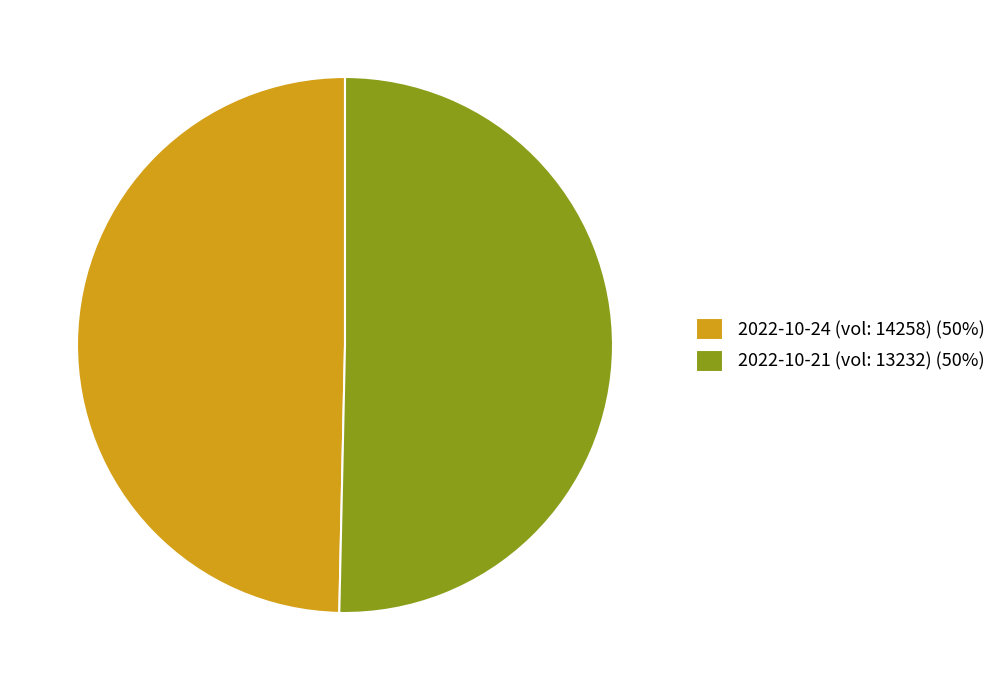

Combined, do 2022-10-21 (vol: 13232) (50%) and 2022-10-24 (vol: 14258) (50%) account for over 50%?

Yes